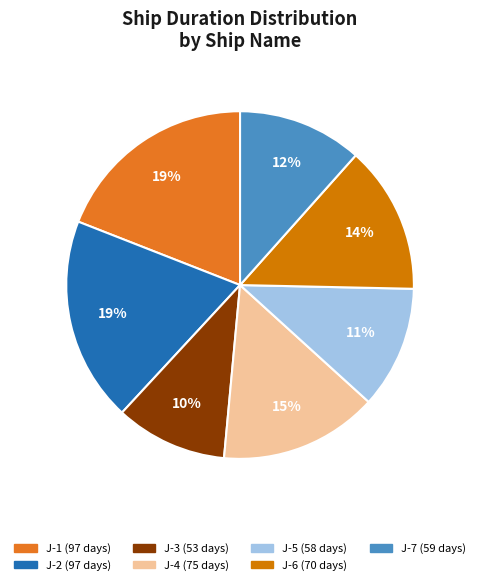

What percentage is the J-5 slice, to the nearest percent?

11%